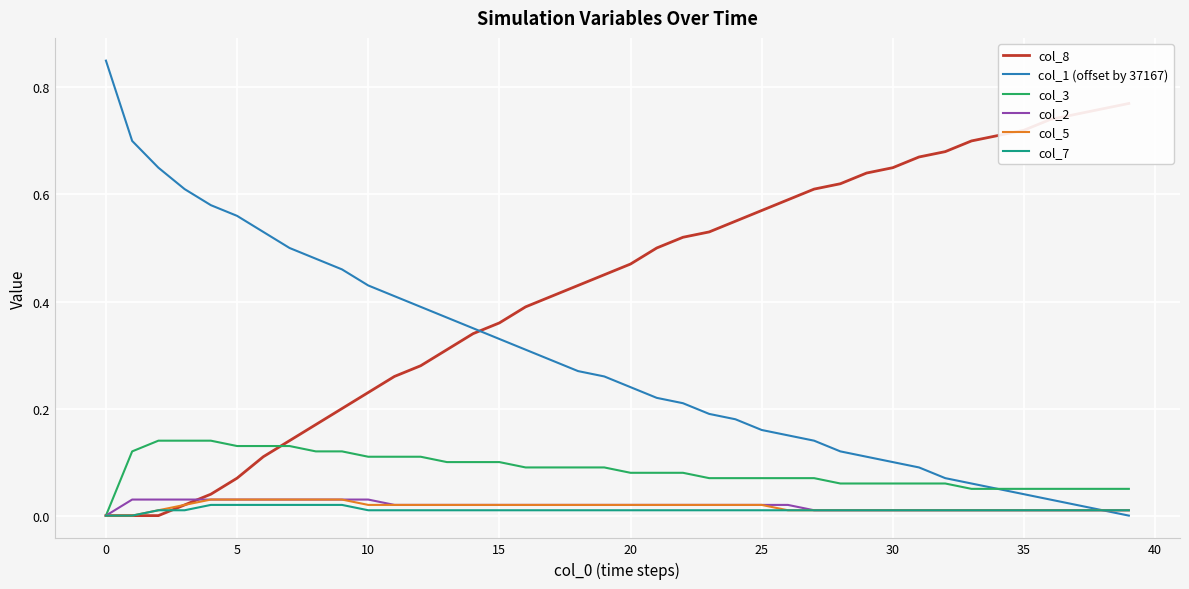

Reading left to right, list all the values displayed in this chart.

col_8: 0.0	0.0	0.0	0.0	0.0	0.1	0.1	0.1	0.2	0.2	0.2	0.3	0.3	0.3	0.3	0.4	0.4	0.4	0.4	0.5	0.5	0.5	0.5	0.5	0.6	0.6	0.6	0.6	0.6	0.6	0.7	0.7	0.7	0.7	0.7	0.7	0.7	0.8	0.8	0.8
col_1 (offset by 37167): 0.8	0.7	0.7	0.6	0.6	0.6	0.5	0.5	0.5	0.5	0.4	0.4	0.4	0.4	0.3	0.3	0.3	0.3	0.3	0.3	0.2	0.2	0.2	0.2	0.2	0.2	0.2	0.1	0.1	0.1	0.1	0.1	0.1	0.1	0.0	0.0	0.0	0.0	0.0	0.0
col_3: 0.0	0.1	0.1	0.1	0.1	0.1	0.1	0.1	0.1	0.1	0.1	0.1	0.1	0.1	0.1	0.1	0.1	0.1	0.1	0.1	0.1	0.1	0.1	0.1	0.1	0.1	0.1	0.1	0.1	0.1	0.1	0.1	0.1	0.1	0.1	0.1	0.1	0.1	0.1	0.1
col_2: 0.0	0.0	0.0	0.0	0.0	0.0	0.0	0.0	0.0	0.0	0.0	0.0	0.0	0.0	0.0	0.0	0.0	0.0	0.0	0.0	0.0	0.0	0.0	0.0	0.0	0.0	0.0	0.0	0.0	0.0	0.0	0.0	0.0	0.0	0.0	0.0	0.0	0.0	0.0	0.0
col_5: 0.0	0.0	0.0	0.0	0.0	0.0	0.0	0.0	0.0	0.0	0.0	0.0	0.0	0.0	0.0	0.0	0.0	0.0	0.0	0.0	0.0	0.0	0.0	0.0	0.0	0.0	0.0	0.0	0.0	0.0	0.0	0.0	0.0	0.0	0.0	0.0	0.0	0.0	0.0	0.0
col_7: 0.0	0.0	0.0	0.0	0.0	0.0	0.0	0.0	0.0	0.0	0.0	0.0	0.0	0.0	0.0	0.0	0.0	0.0	0.0	0.0	0.0	0.0	0.0	0.0	0.0	0.0	0.0	0.0	0.0	0.0	0.0	0.0	0.0	0.0	0.0	0.0	0.0	0.0	0.0	0.0